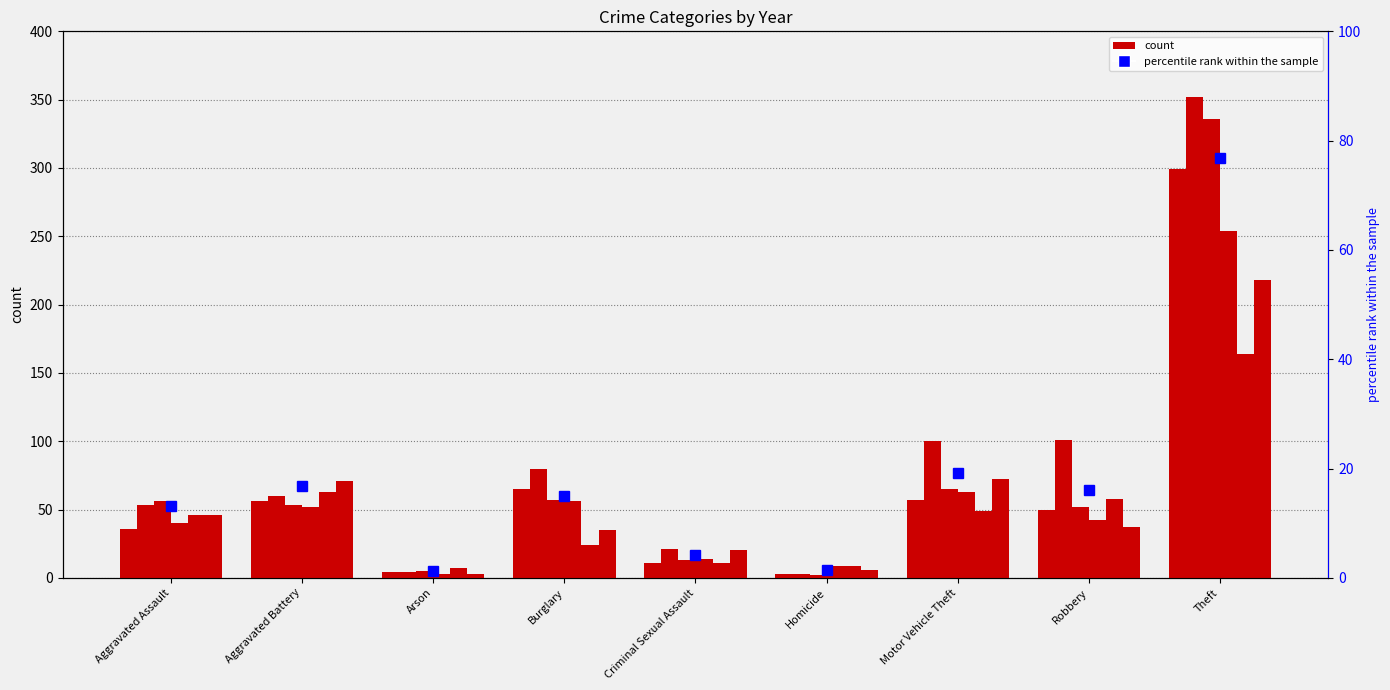

True or false: 2022 has a value of 20 at Motor Vehicle Theft.

False